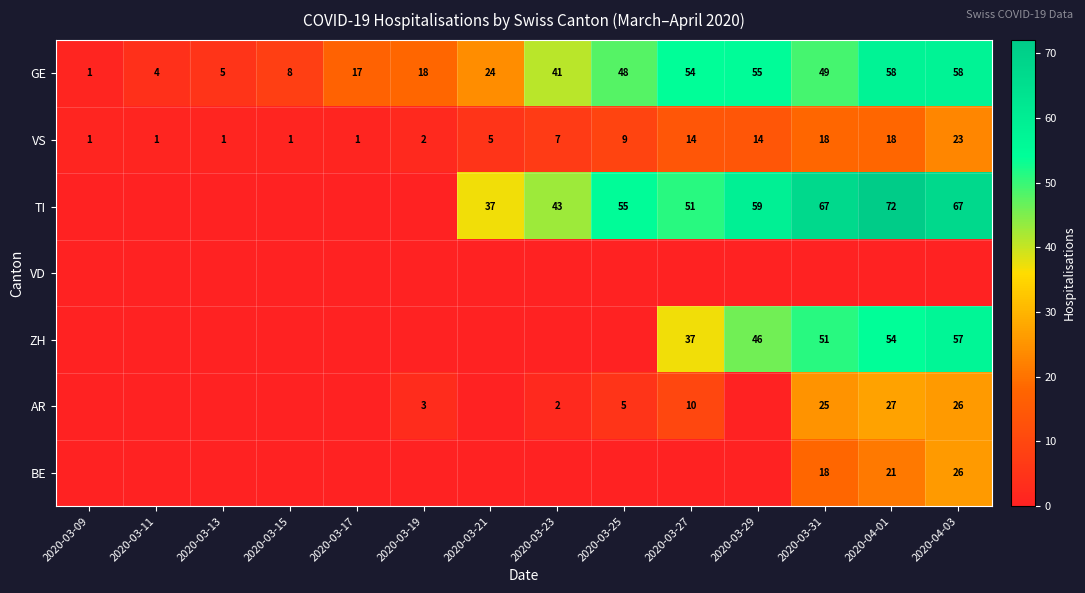

The value of GE at 2020-04-01 is 58. True or false?

True